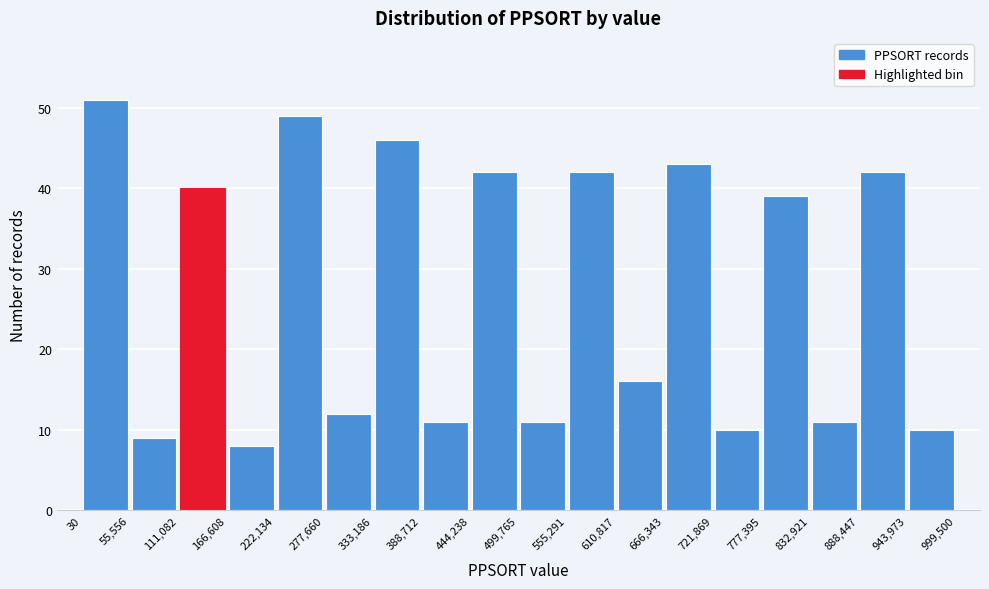

Reading left to right, transcribe this chart: for each bar, give the range it covers on the x-axis and its height. The values are not printed on the chart, so give them approximately, as read against the axis.

30 to 55,556: 51
55,556 to 111,082: 9
111,082 to 166,608: 40
166,608 to 222,134: 8
222,134 to 277,660: 49
277,660 to 333,186: 12
333,186 to 388,712: 46
388,712 to 444,238: 11
444,238 to 499,765: 42
499,765 to 555,291: 11
555,291 to 610,817: 42
610,817 to 666,343: 16
666,343 to 721,869: 43
721,869 to 777,395: 10
777,395 to 832,921: 39
832,921 to 888,447: 11
888,447 to 943,973: 42
943,973 to 999,500: 10